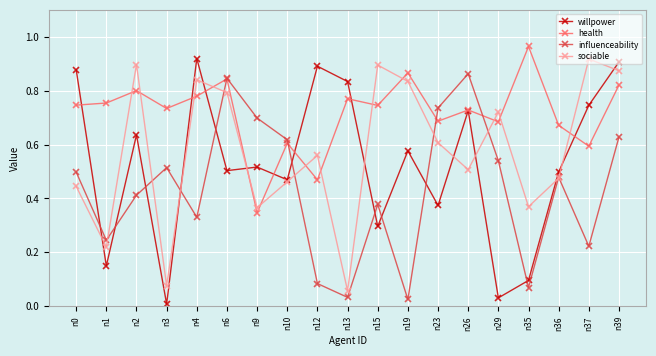

Does the chart display data point markers on the line(s)?

Yes